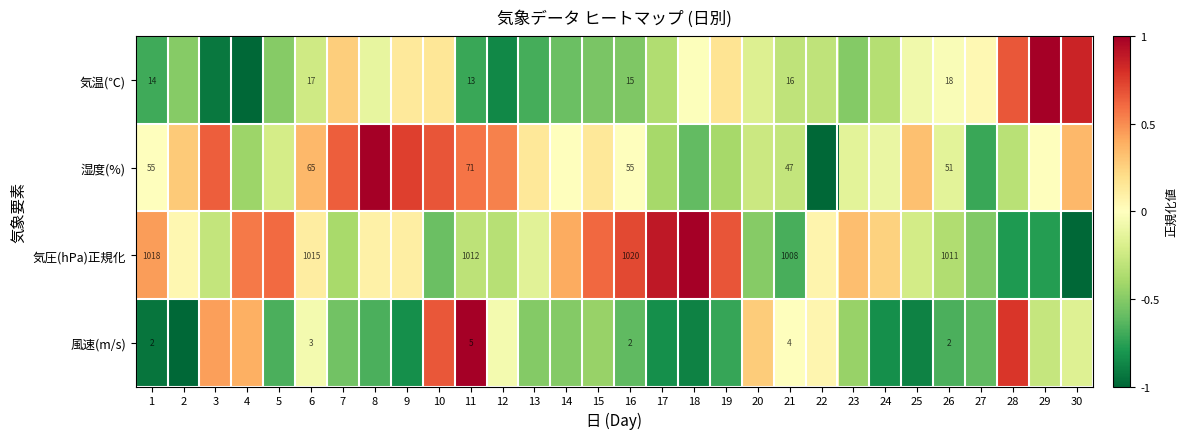

What is the spread (max minus min) of values at 2?

1.3